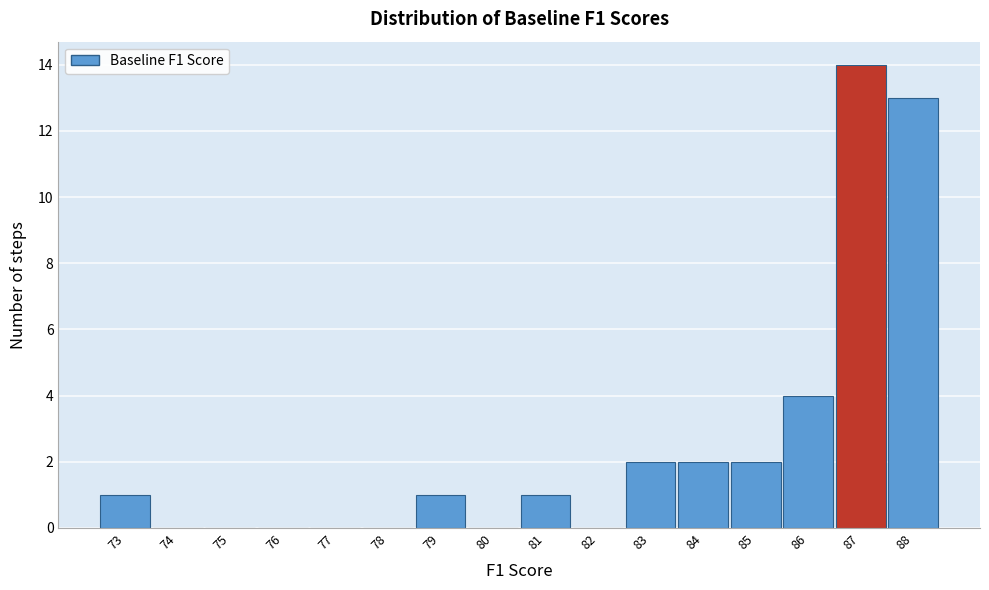

Reading left to right, extract all data points from this chart.

73=1	74=0	75=0	76=0	77=0	78=0	79=1	80=0	81=1	82=0	83=2	84=2	85=2	86=4	87=14	88=13